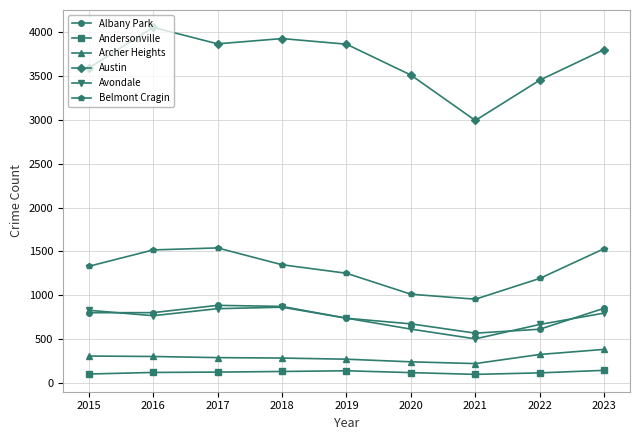

True or false: Andersonville and Archer Heights intersect in this chart.

False